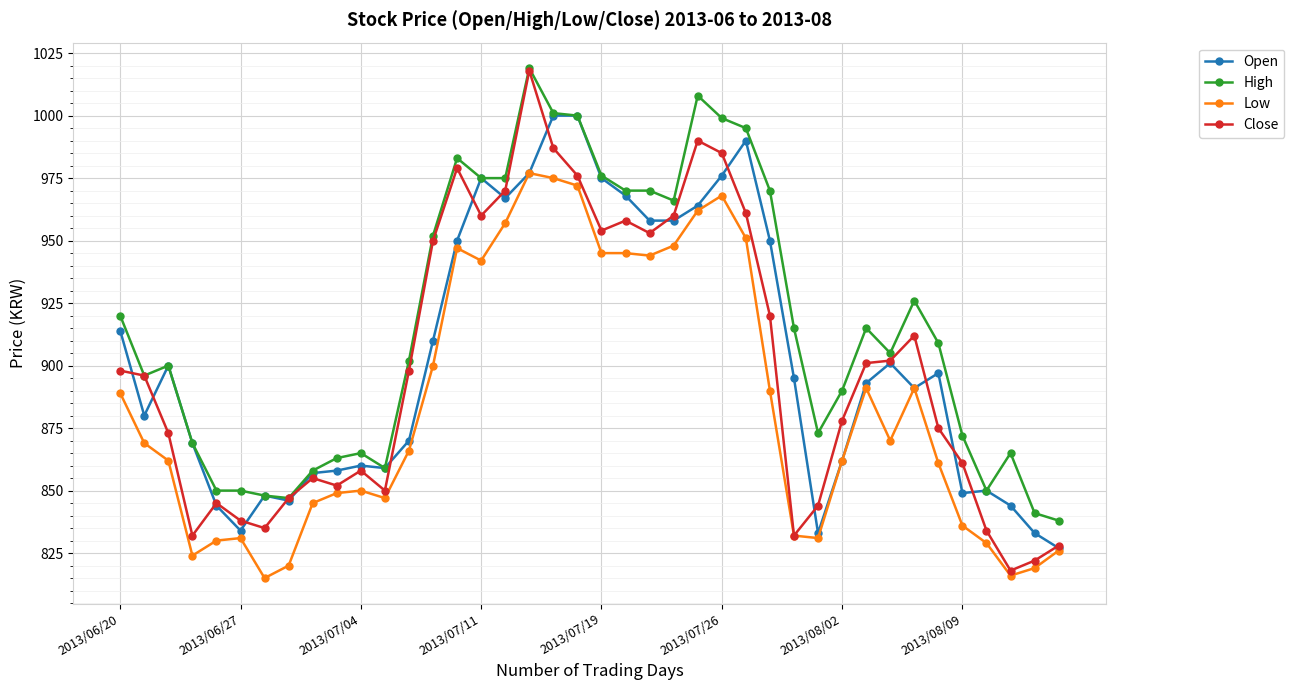

What is the highest value of the High series?

1019